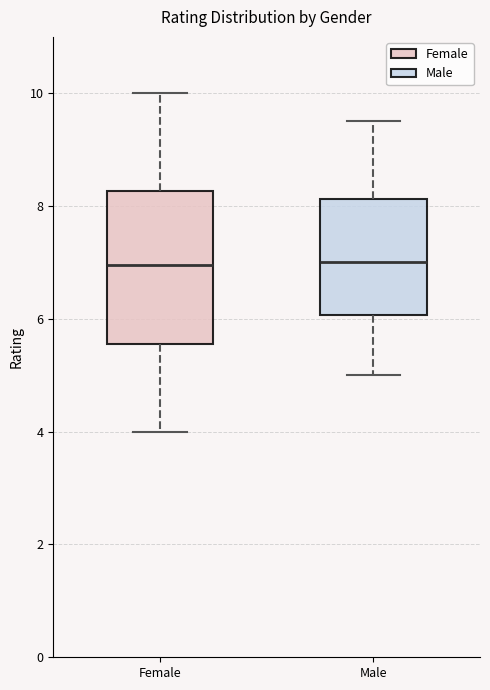

Comparing the boxes themselves (not the whiskers), which one is the tallest?

Female